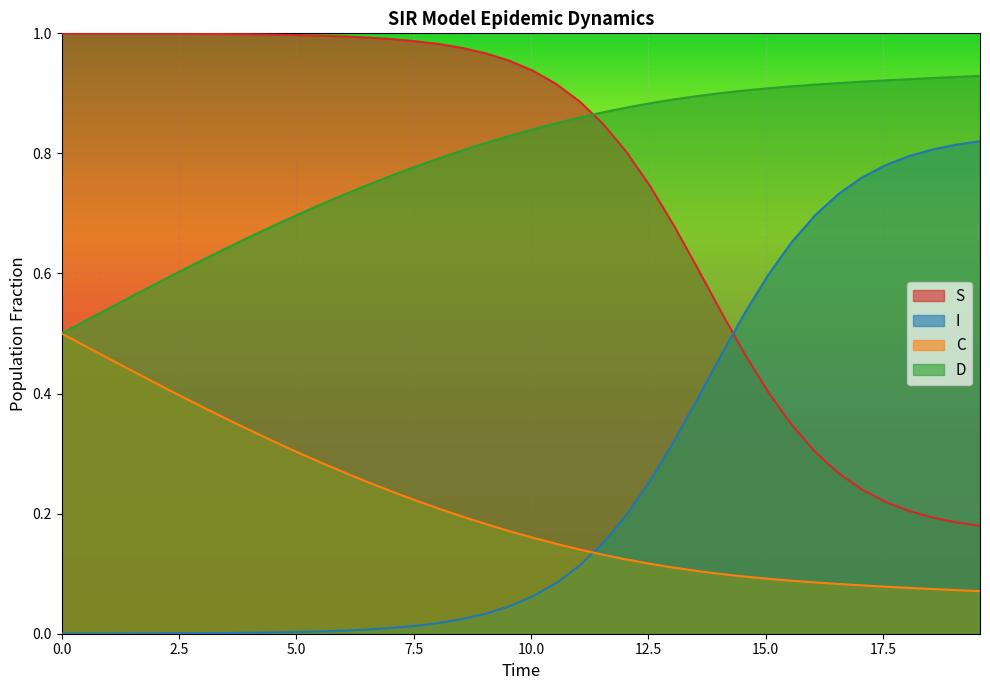

True or false: C and I cross at least once.

True